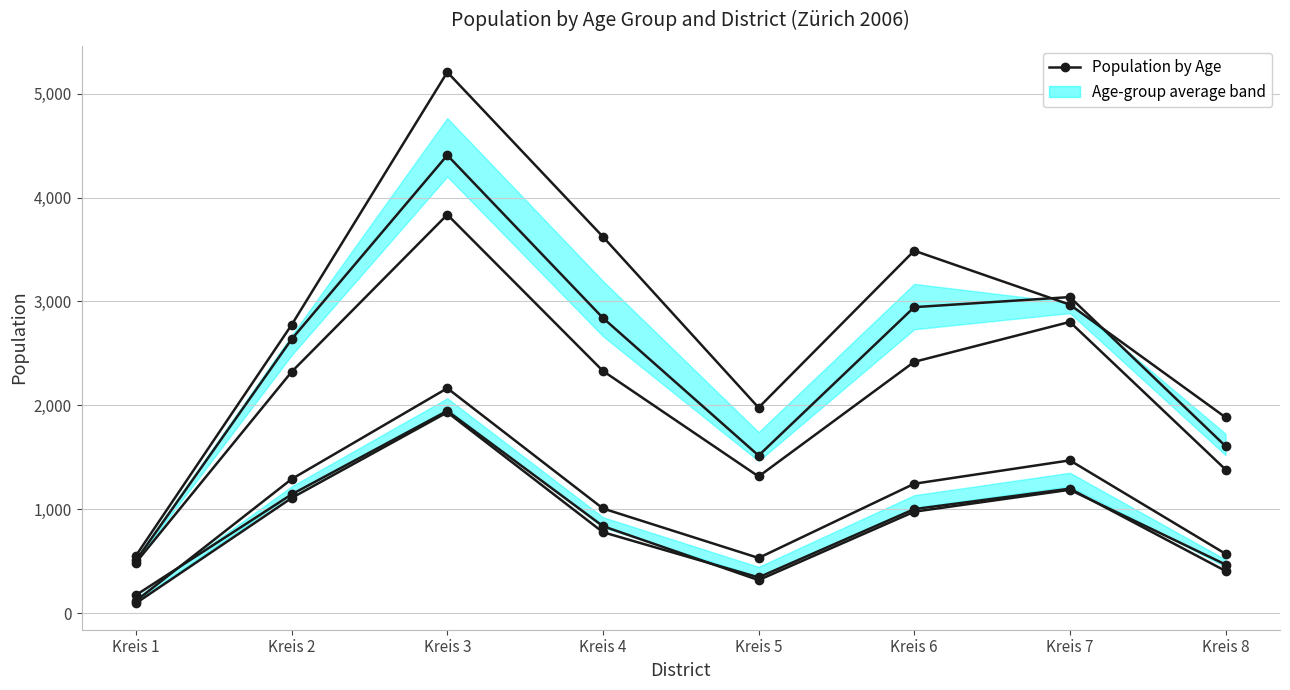

How many values in the Age 5-9 series exceed 1002?

3